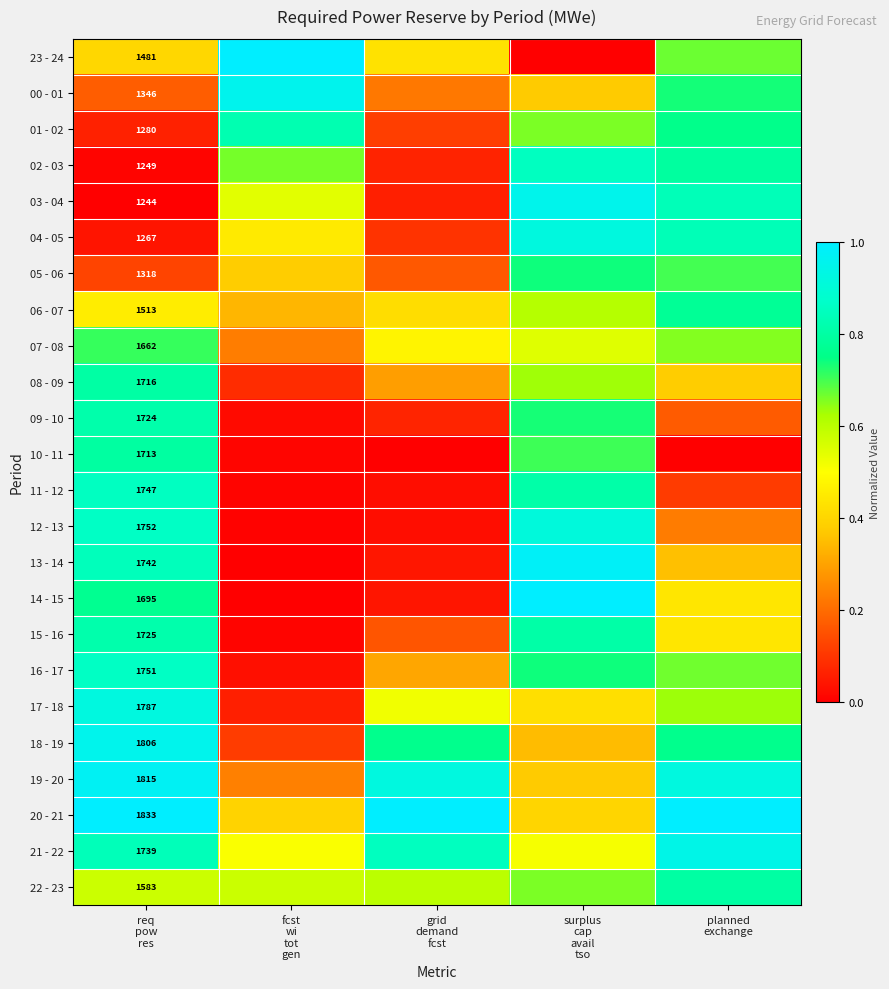

What is the difference between the second highest and minimum values in the 02 - 03 series?

0.8